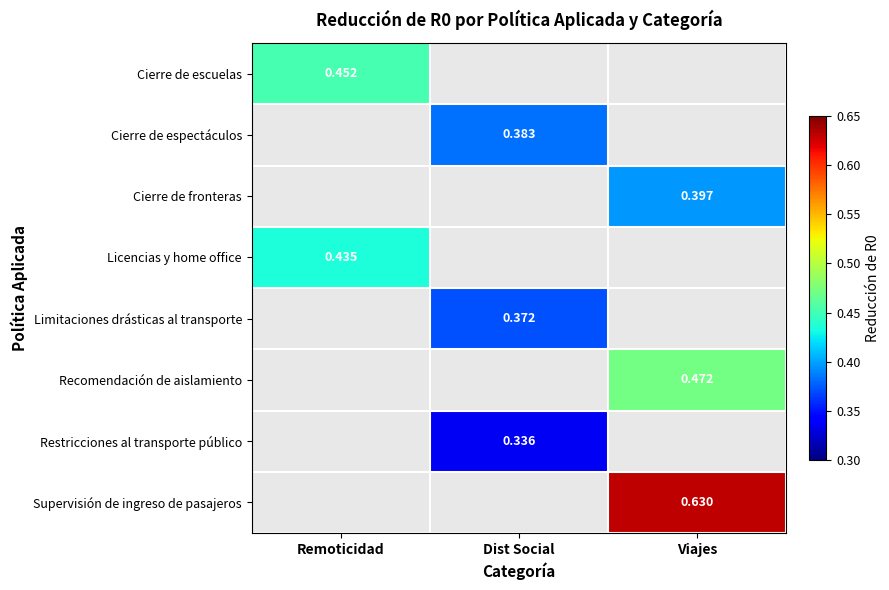

What is the maximum value for Cierre de escuelas?

0.5